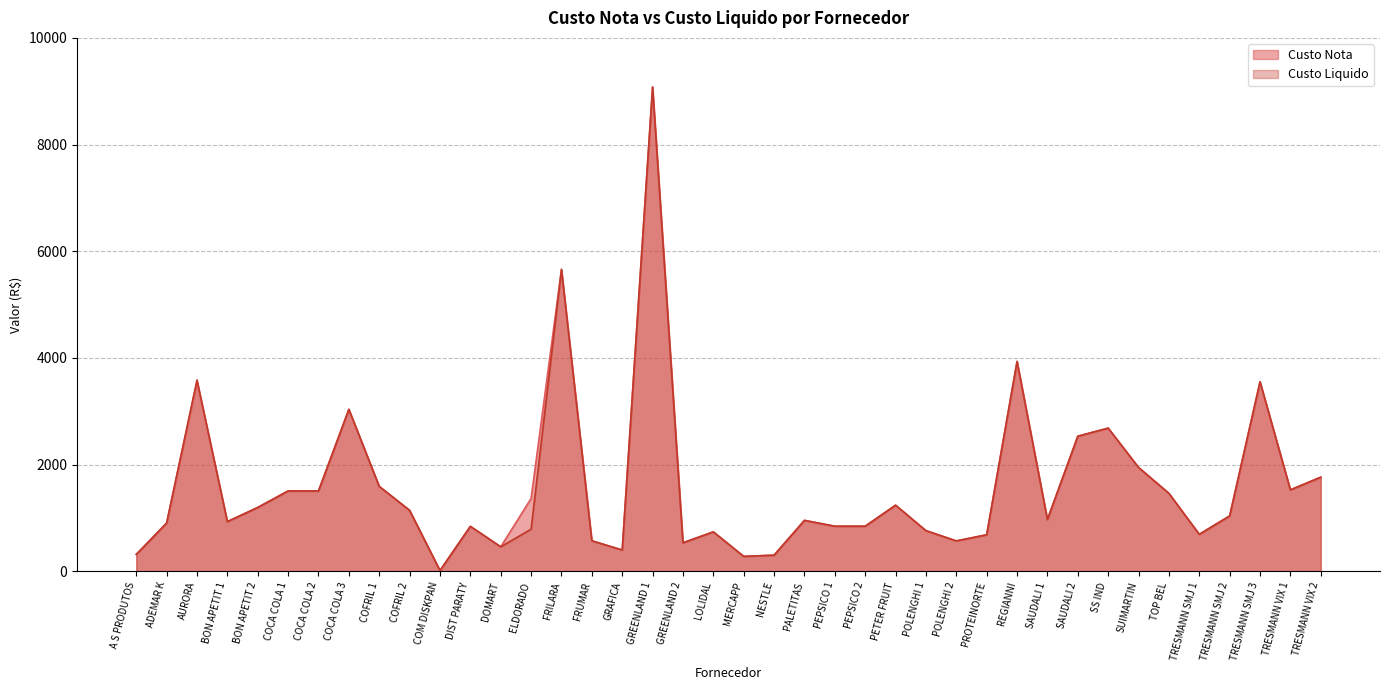

Where does the Custo Liquido series first go above 972?

AURORA